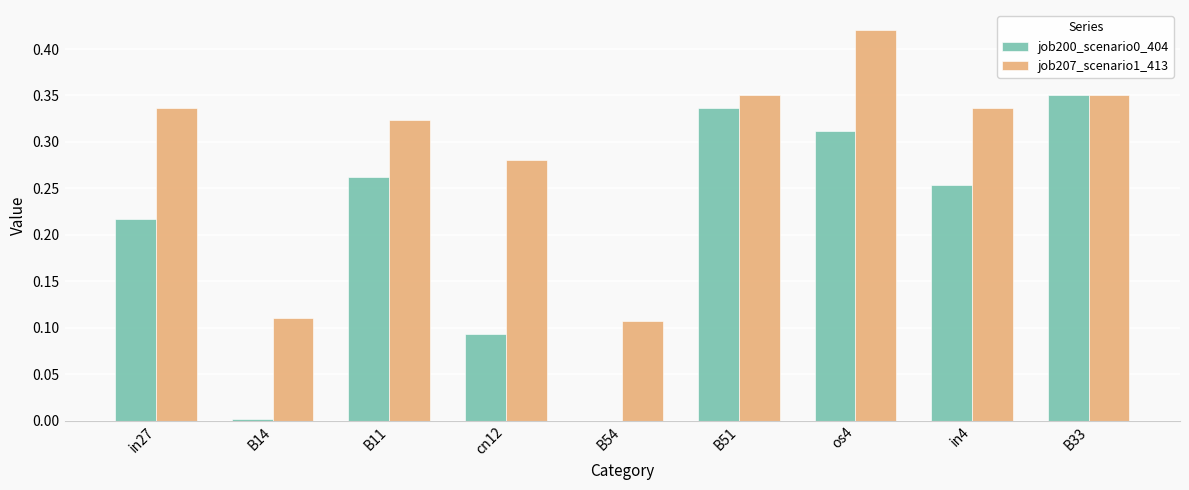

What is the sum of all job200_scenario0_404 values?

1.8